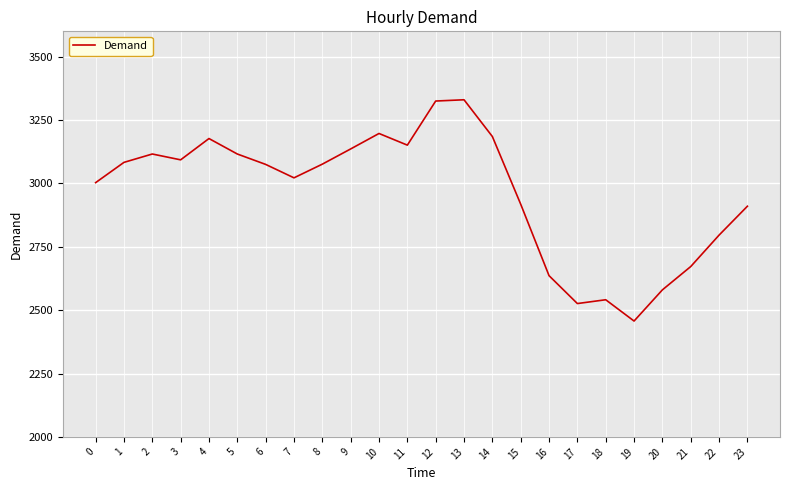

What is the difference between the values at 12 and 18?

784